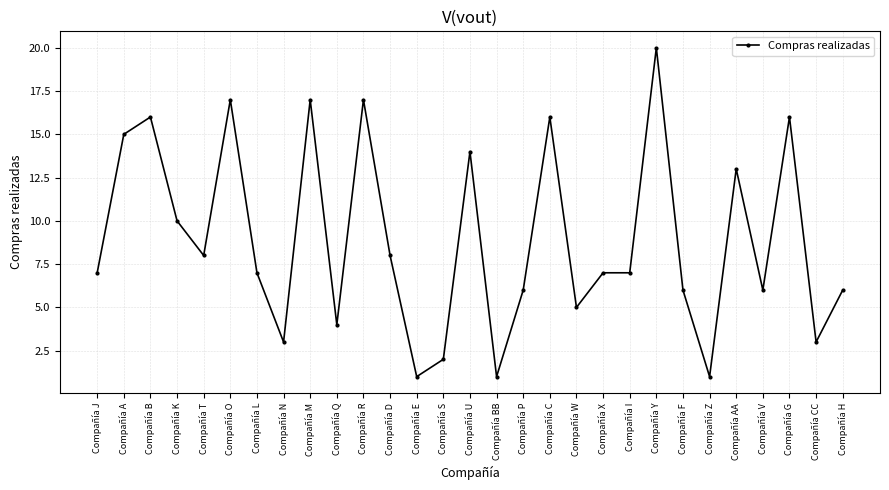

Reading left to right, list all the values displayed in this chart.

Compañía J=7	Compañía A=15	Compañía B=16	Compañía K=10	Compañía T=8	Compañía O=17	Compañía L=7	Compañía N=3	Compañía M=17	Compañía Q=4	Compañía R=17	Compañía D=8	Compañía E=1	Compañía S=2	Compañía U=14	Compañía BB=1	Compañía P=6	Compañía C=16	Compañía W=5	Compañía X=7	Compañía I=7	Compañía Y=20	Compañía F=6	Compañía Z=1	Compañía AA=13	Compañía V=6	Compañía G=16	Compañía CC=3	Compañía H=6